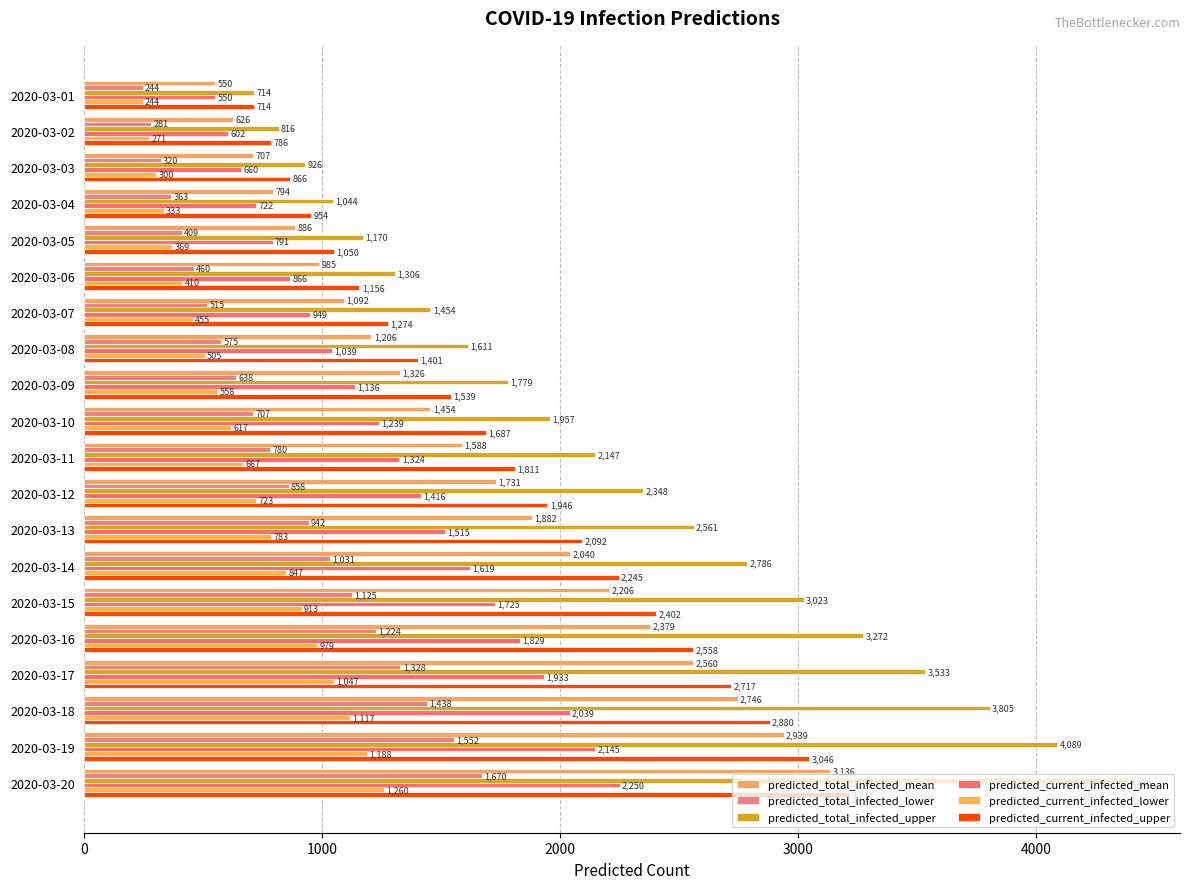

What is the greatest value displayed?

4386